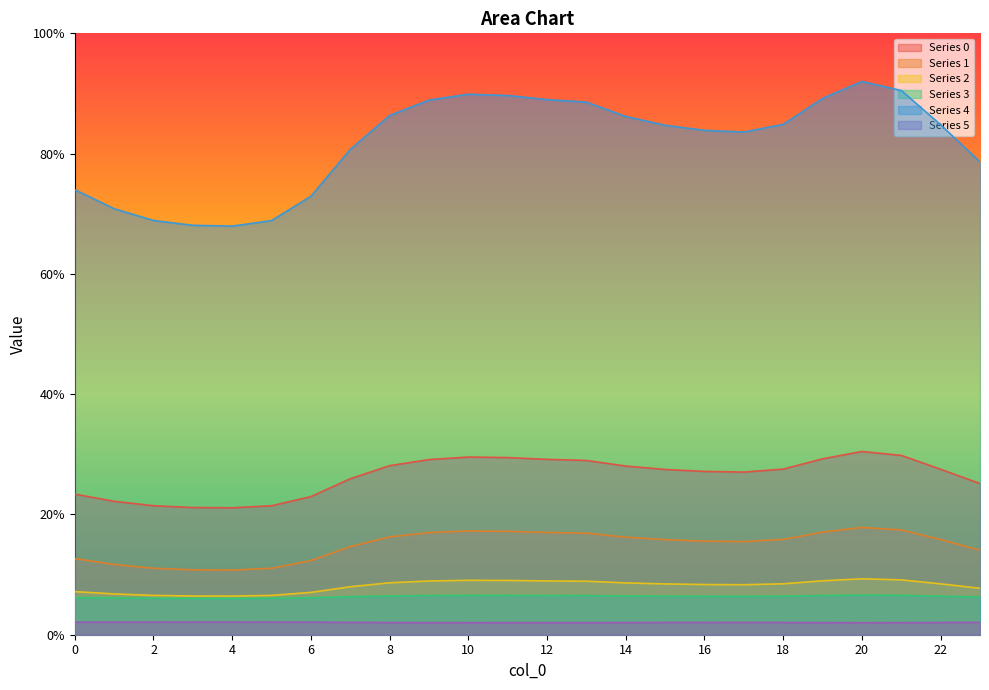

The value of 0 at 9 is 39.0. True or false?

False